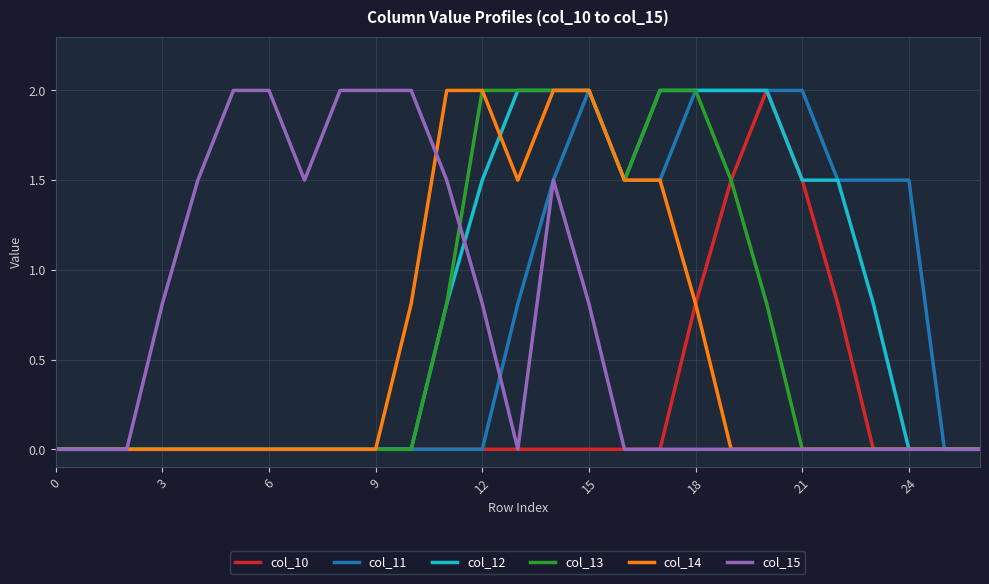

What is the greatest value displayed?

2.0